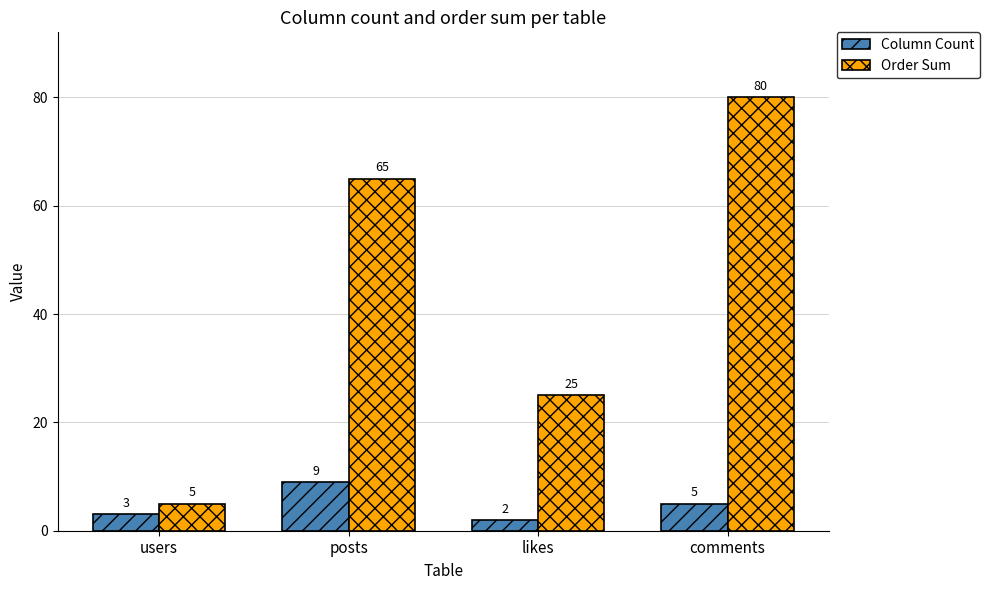

What is the total value across all series at likes?

27